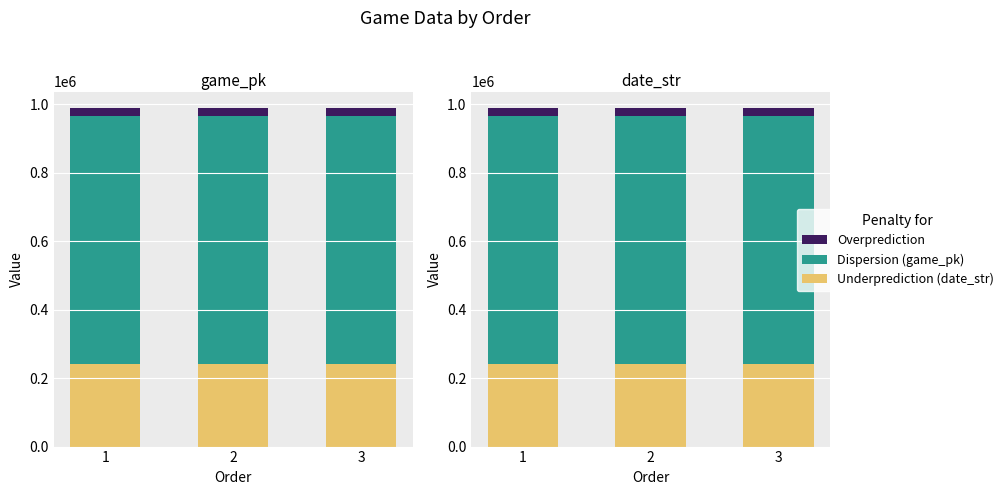

What is the lowest value of the date_str series?

240929